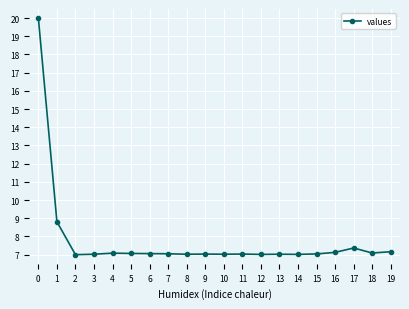

What value does the data have at 5?

7.1